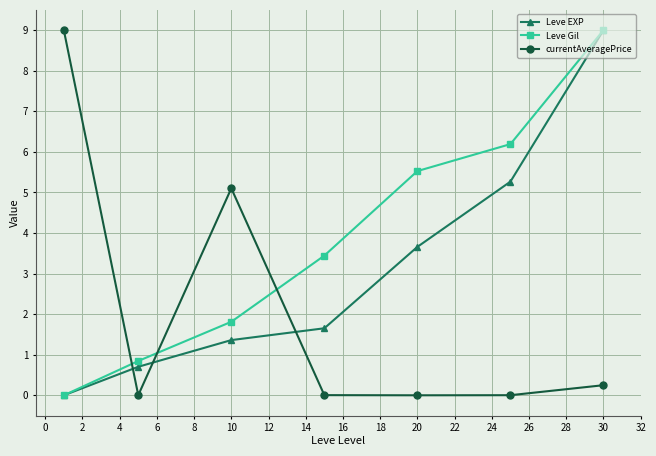

Rank the series by their average value, from lowest to highest.

currentAveragePrice, Leve EXP, Leve Gil